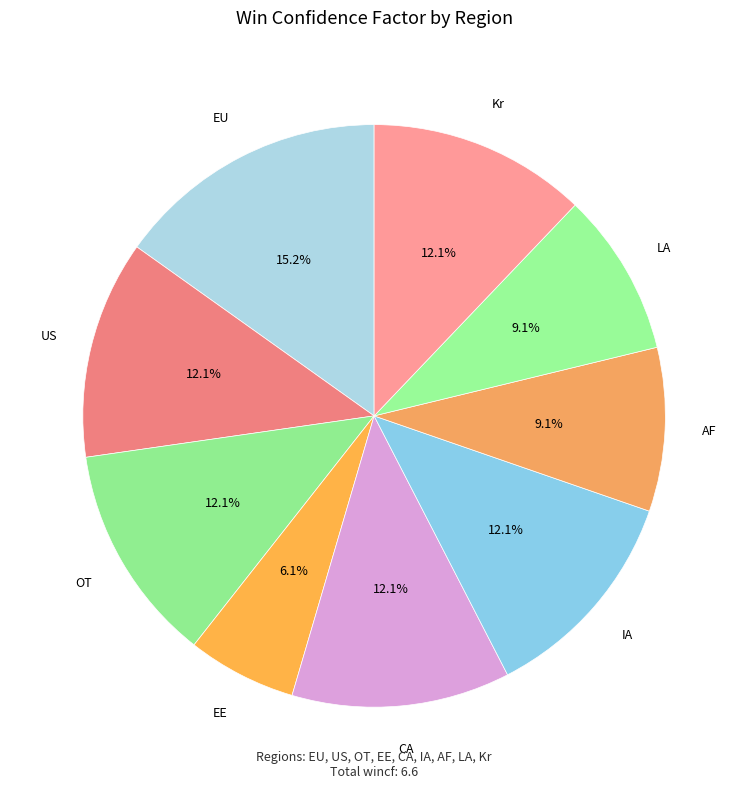

Does any single category account for the majority?

No